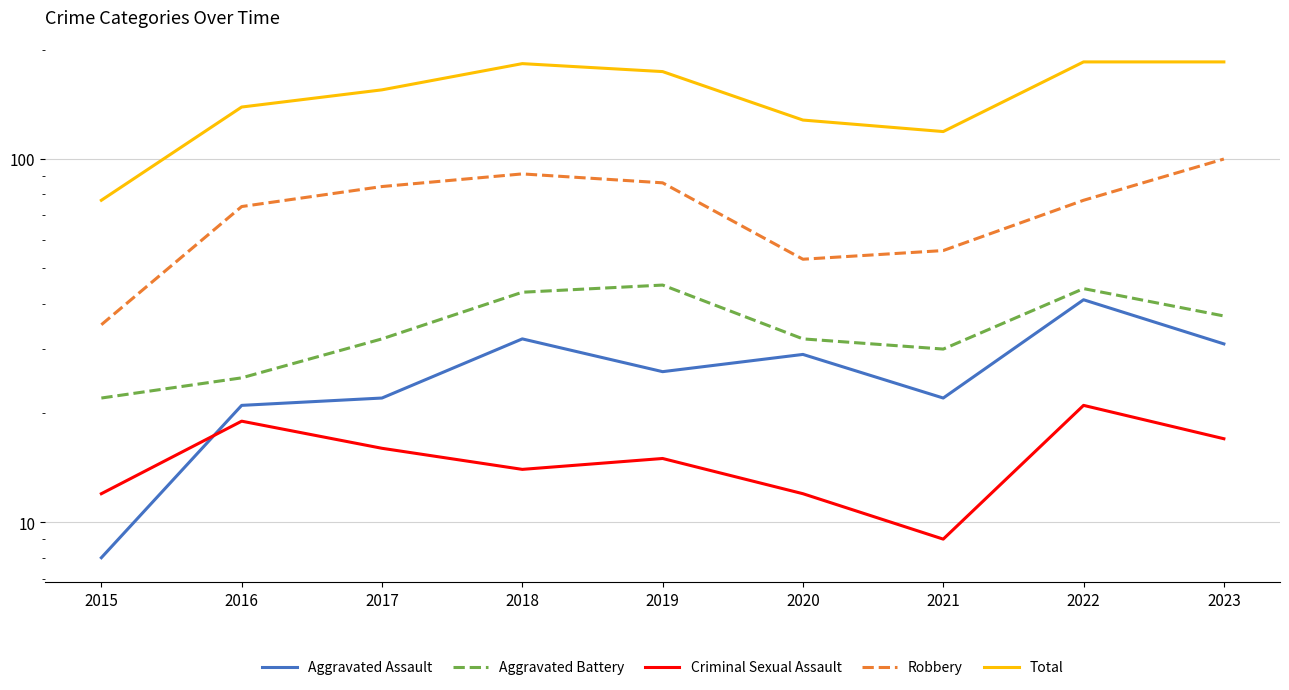

What is the difference between the maximum and minimum values in the Criminal Sexual Assault series?

12